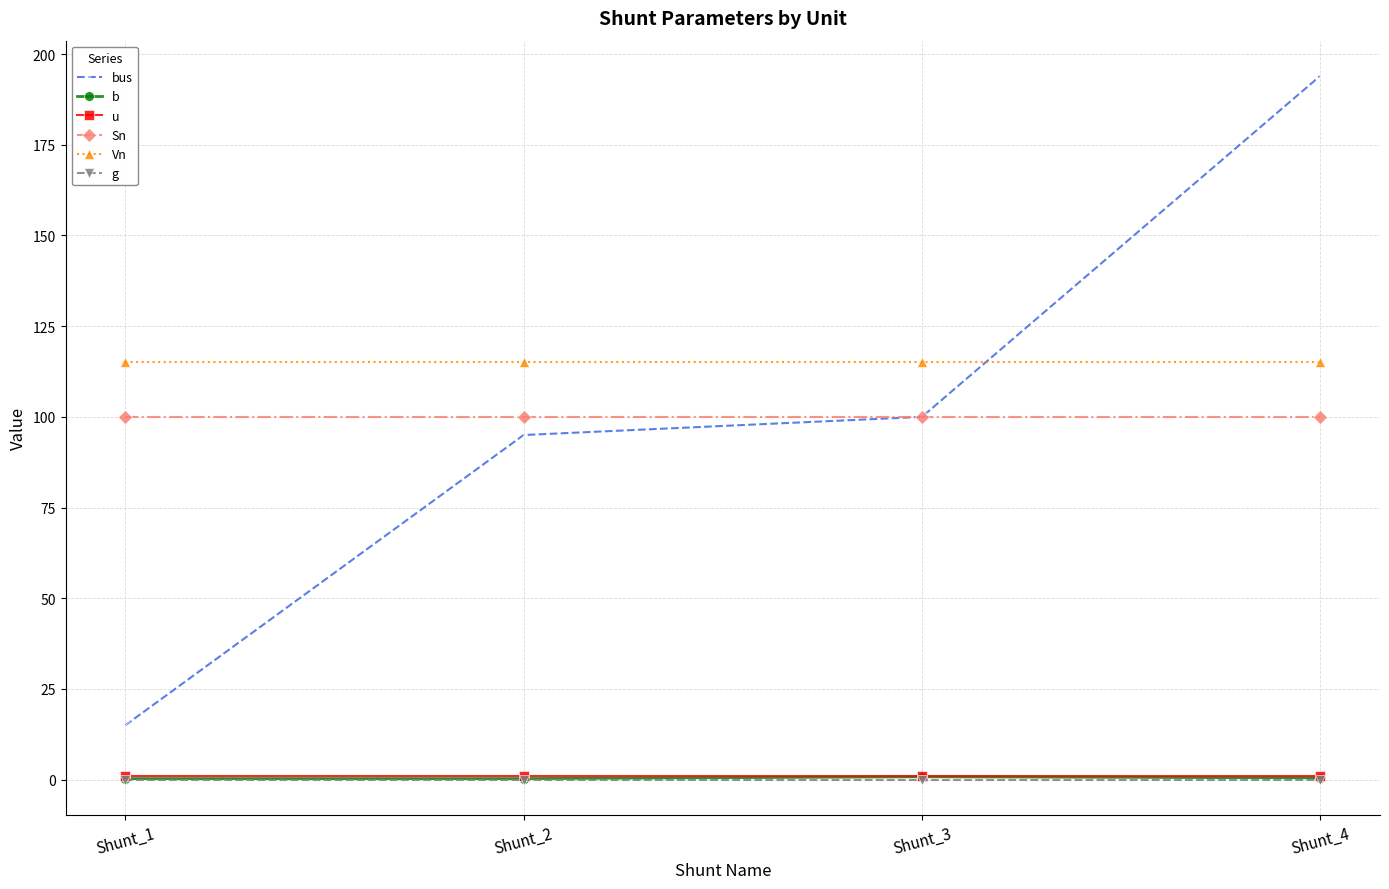

What is the value of the Sn point at the 1st from the left?

100.0